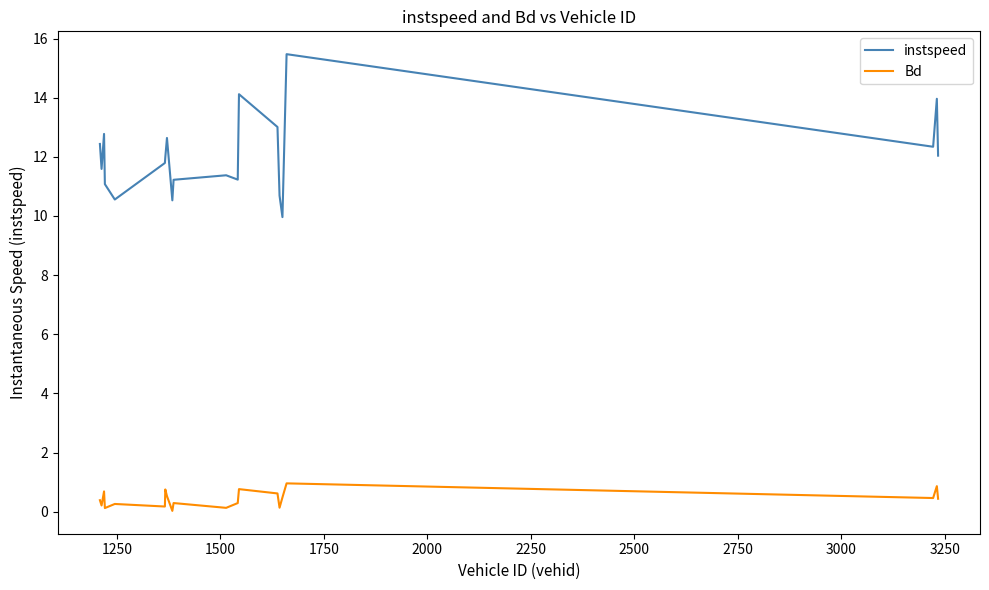

True or false: instspeed has more than 1 interior local peaks.

True